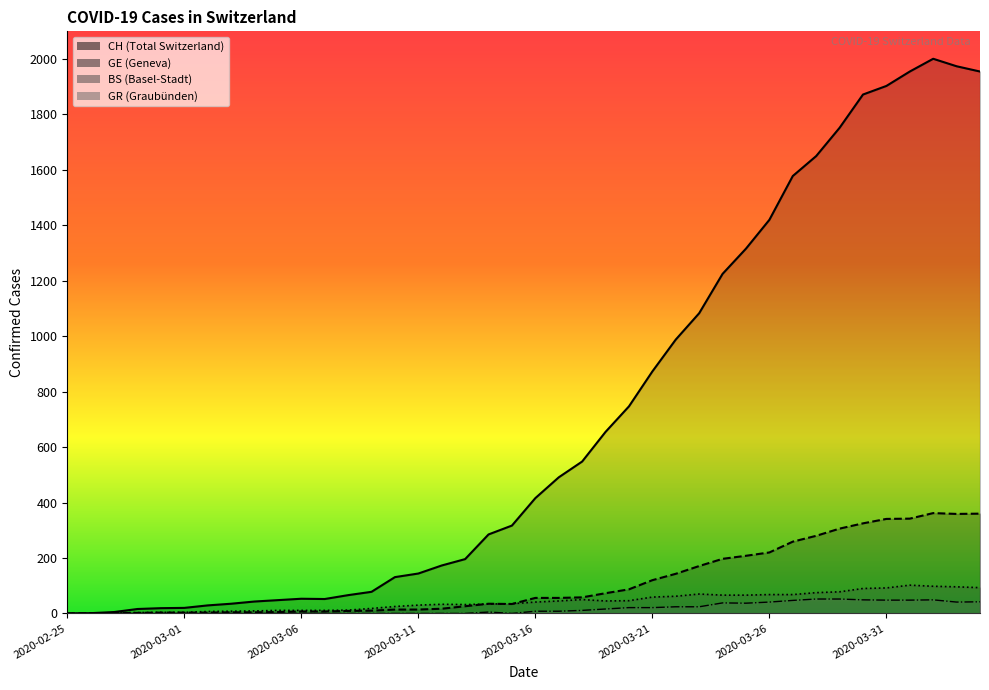

At which label does GE first exceed 56?

2020-03-18